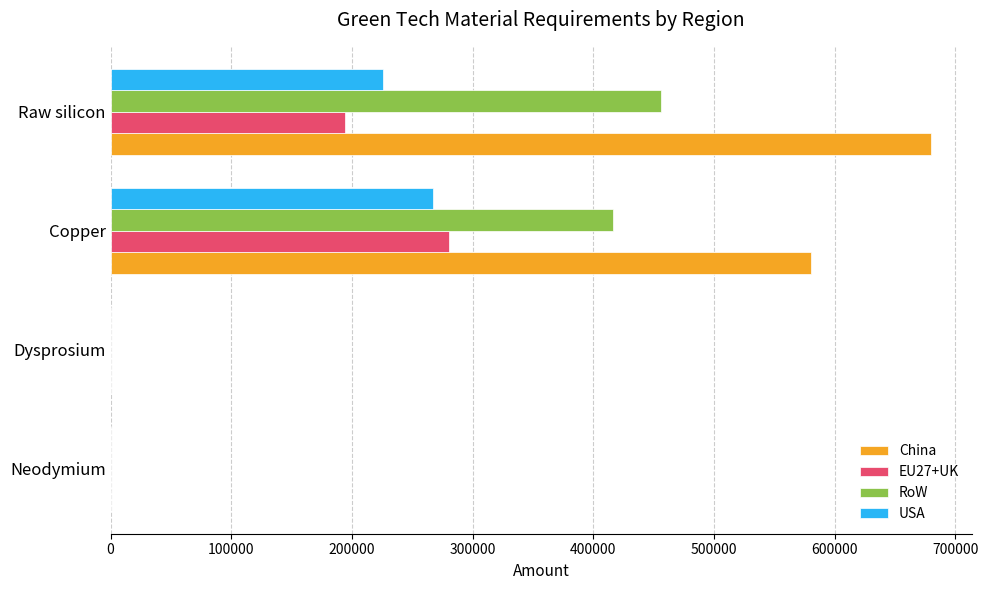

True or false: EU27+UK has a value of 280352.4 at Copper.

True